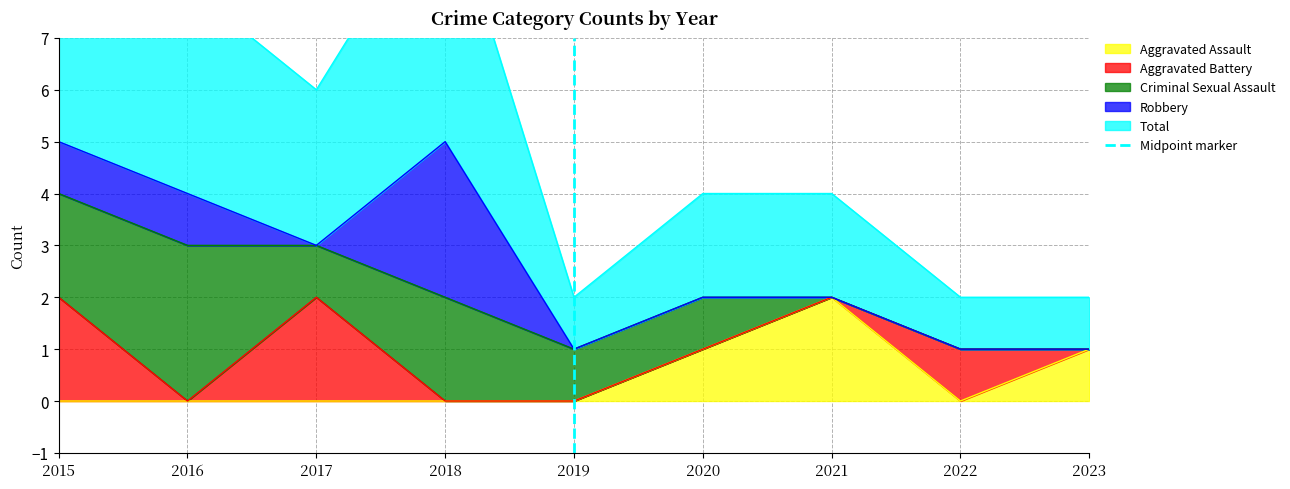

The value of Aggravated Assault at 2021 is 2. True or false?

True